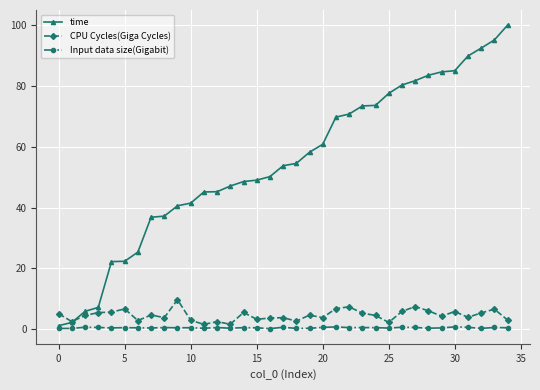

In CPU Cycles(Giga Cycles), how many points are lower than both neighbors (excluding endpoints)?

11